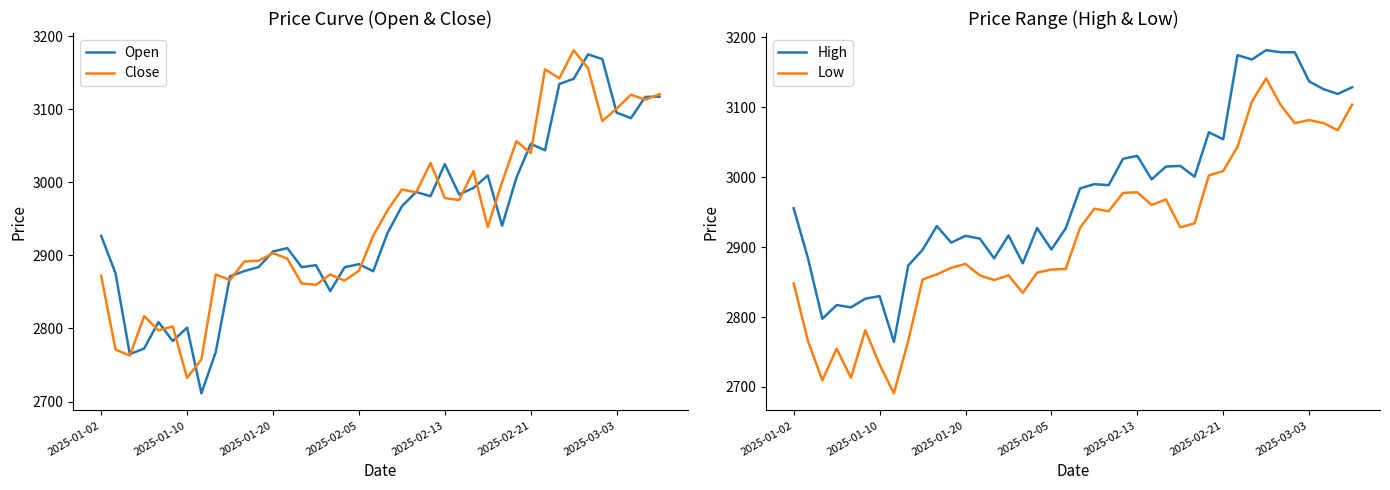

True or false: High and Close intersect in this chart.

False